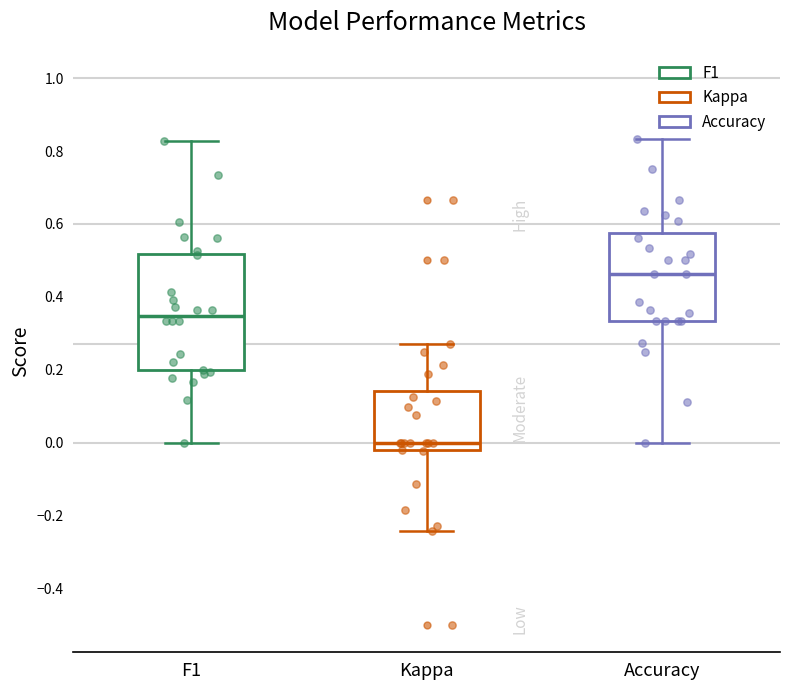

Reading left to right, transcribe this box plot: for each box, give where its median line is, the range the box spans, and where its two whiskers end, as read against the y-axis. The values are not printed on the chart, so give them approximately, as read against the axis.

F1: median 0.34, box 0.20 to 0.52, whiskers 0.00 to 0.82
Kappa: median 0.00, box -0.02 to 0.14, whiskers -0.24 to 0.28
Accuracy: median 0.46, box 0.34 to 0.58, whiskers 0.00 to 0.84